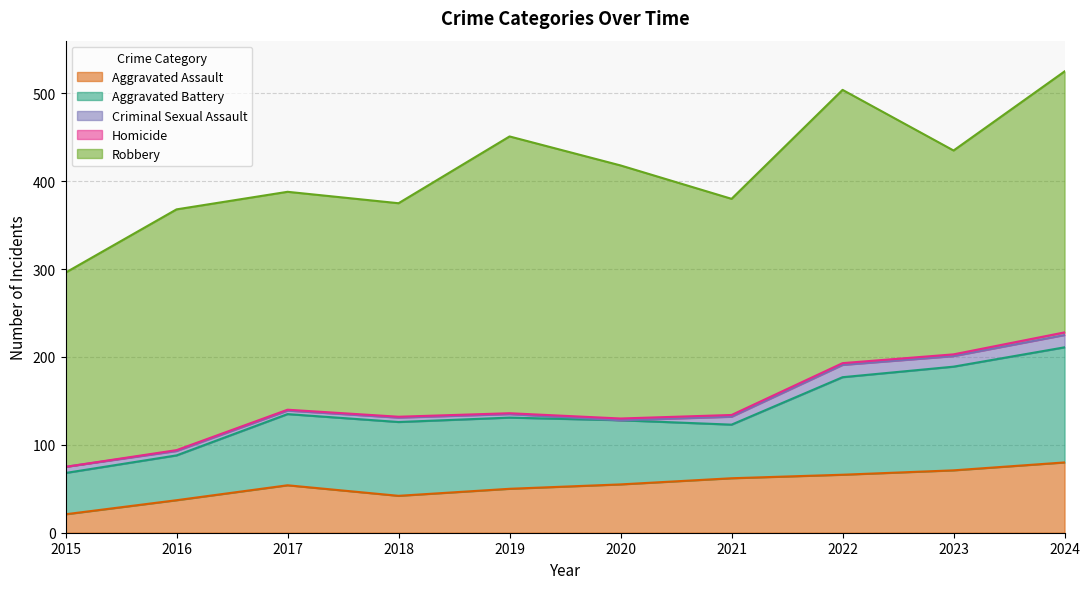

Does the chart have visible grid lines?

Yes